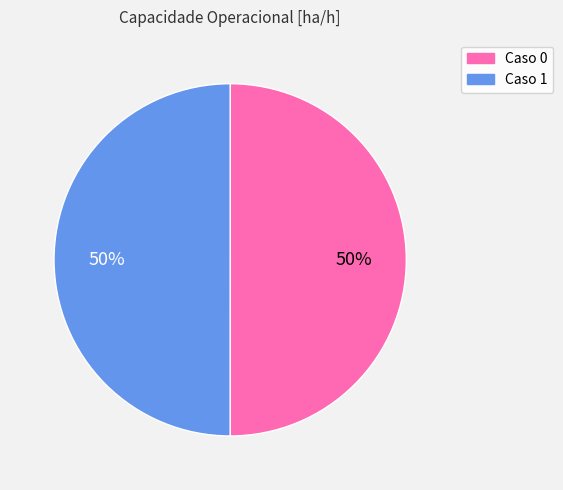

Is it true that Caso 1 is 50% of the pie?

True